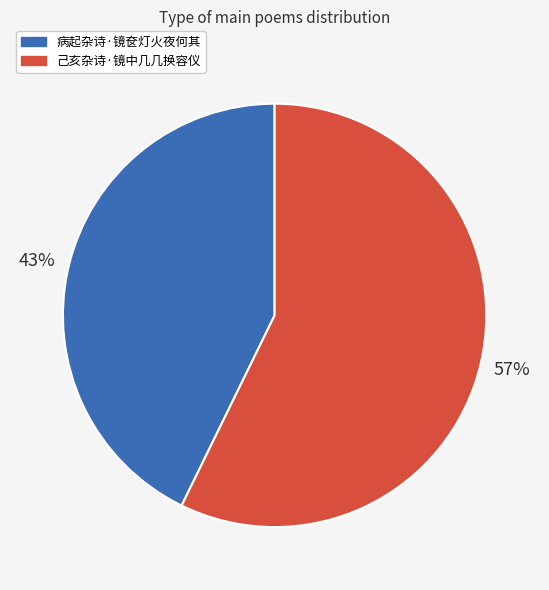

What is the smallest slice in the pie chart?

病起杂诗·镜奁灯火夜何其